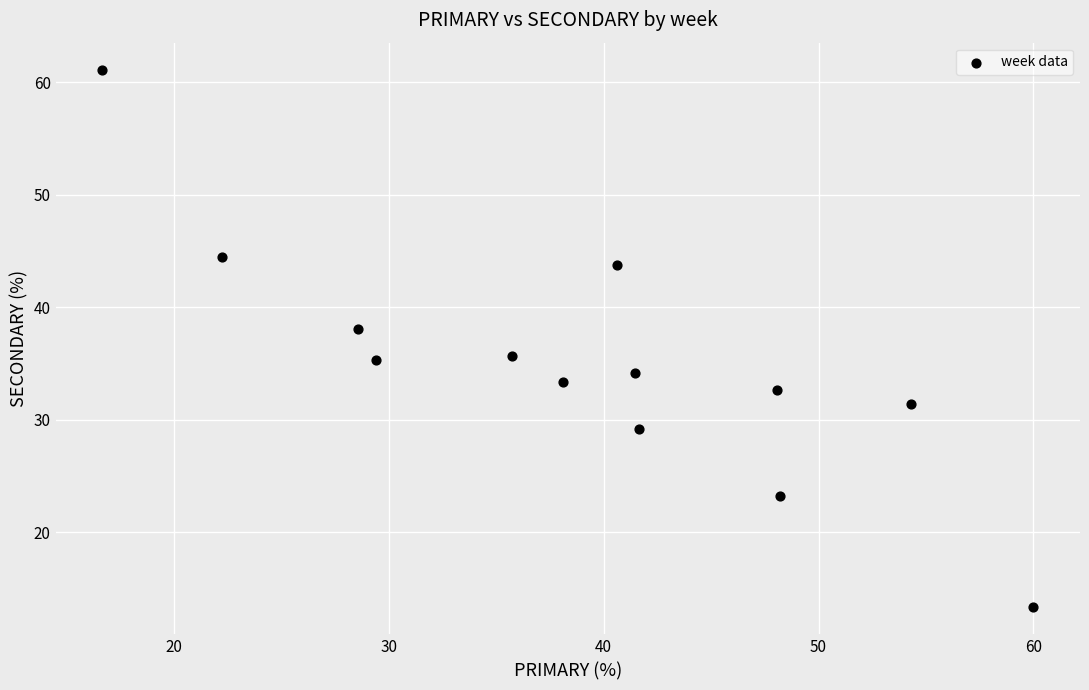

What is the range of Y values (max minus min)?

47.8